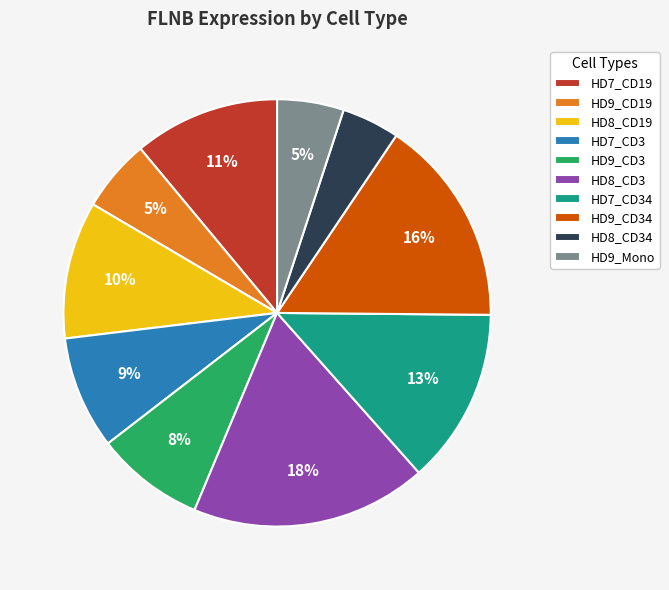

Does HD9_CD19 account for over 50% of the chart?

No